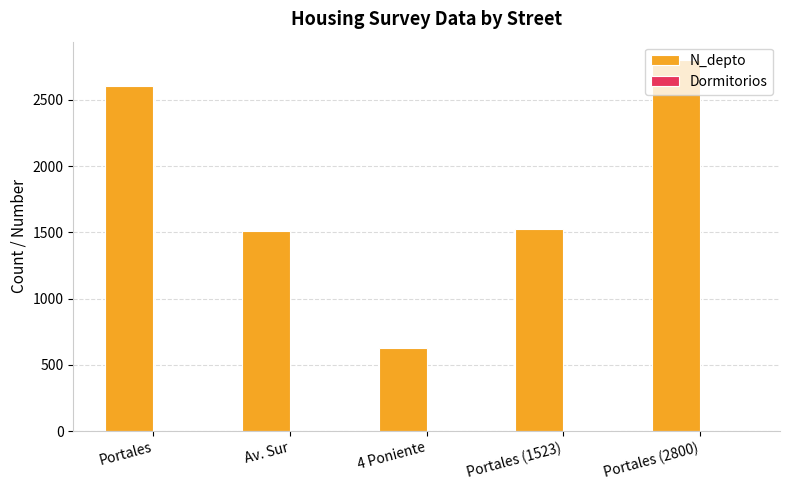

The value of N_depto at 4 Poniente is 630. True or false?

True